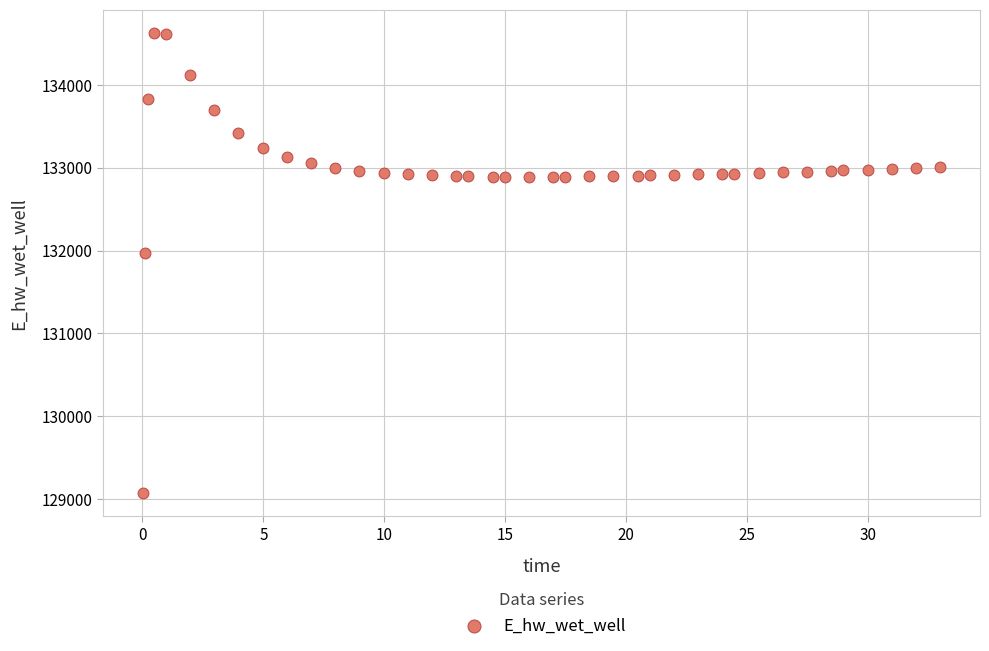

What Y value in the scatter plot is closest to 131849?

131970.0